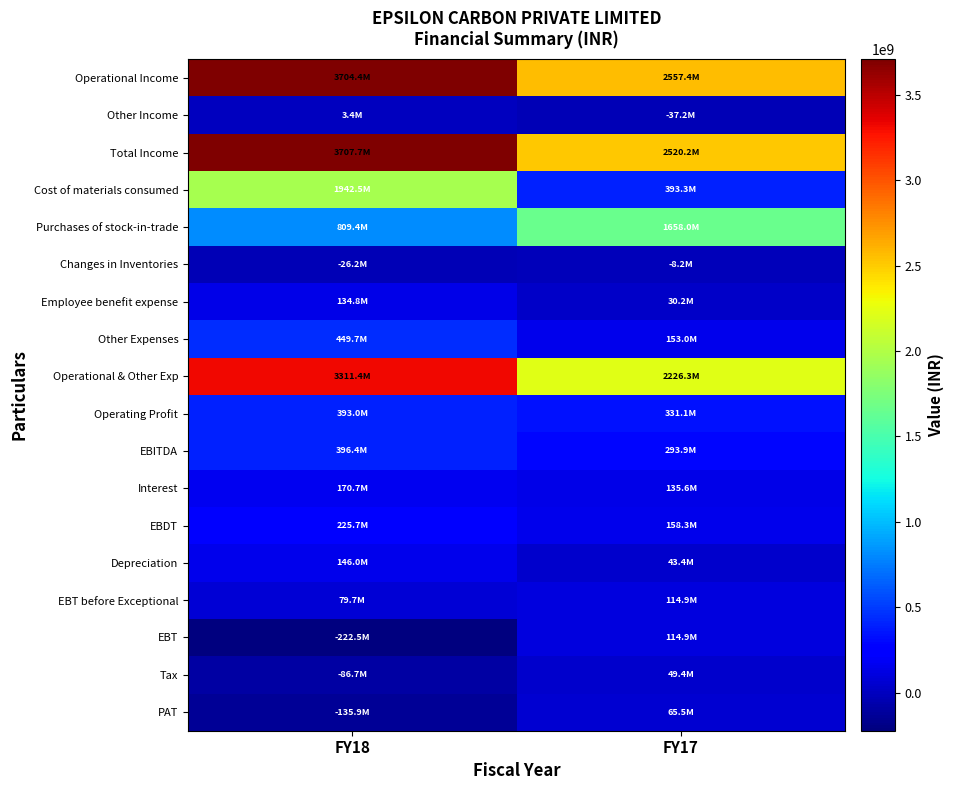

Which series has the largest total across all categories?

Operational Income